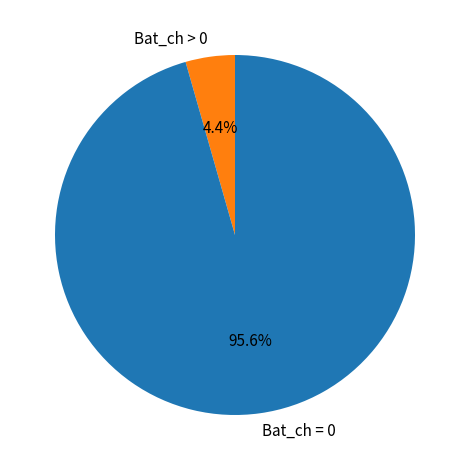

To the nearest percent, what is the average slice percentage?

50%